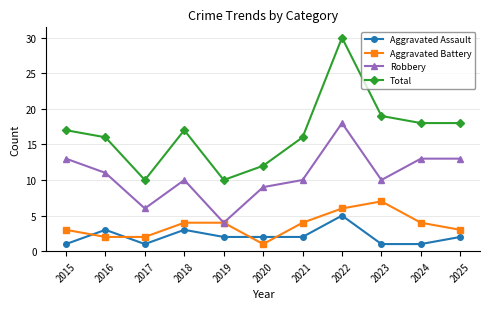

Which series has the largest total across all categories?

Total